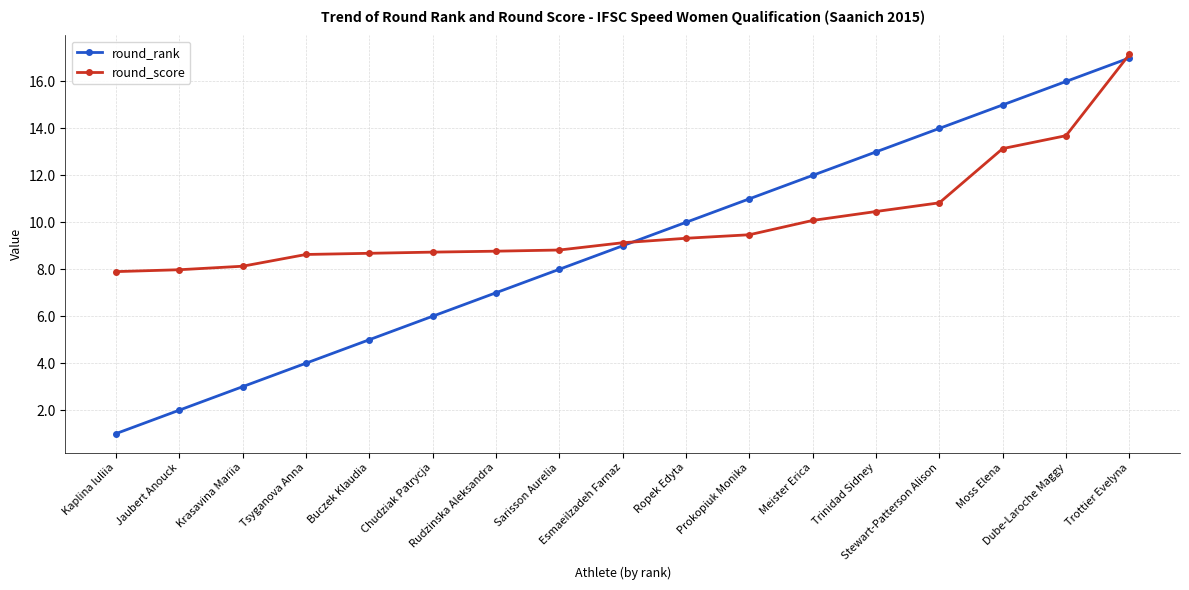

What is the minimum value shown in the chart?

1.0